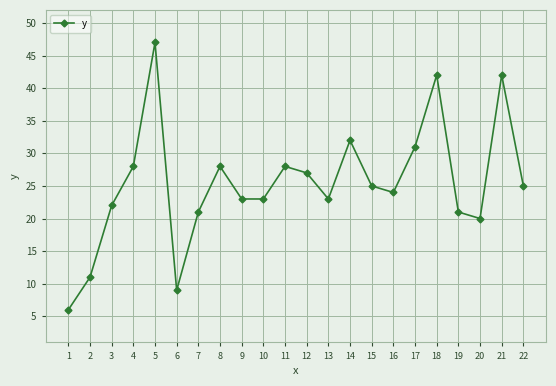

The value at 9 is 35. True or false?

False